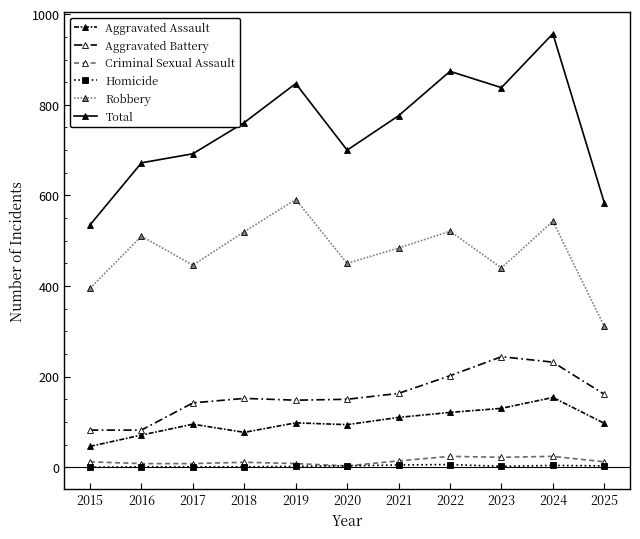

Between 2023 and 2016, which is larger?

2023